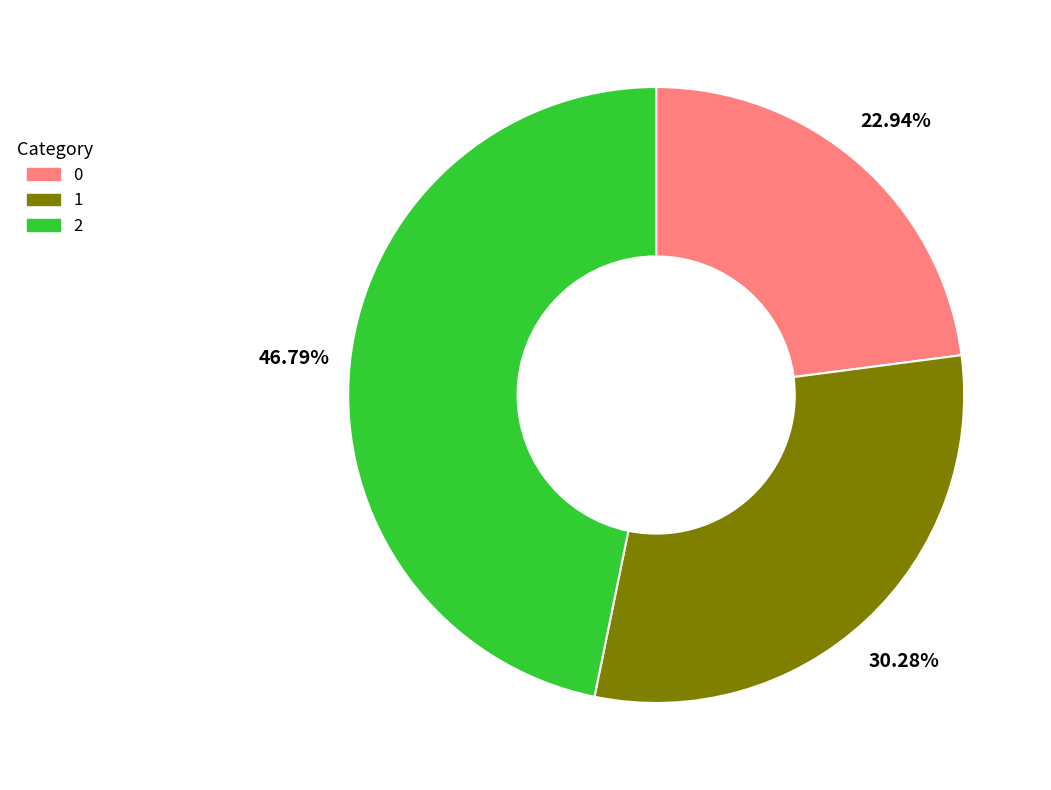

Rank the categories by value from lowest to highest.

0, 1, 2